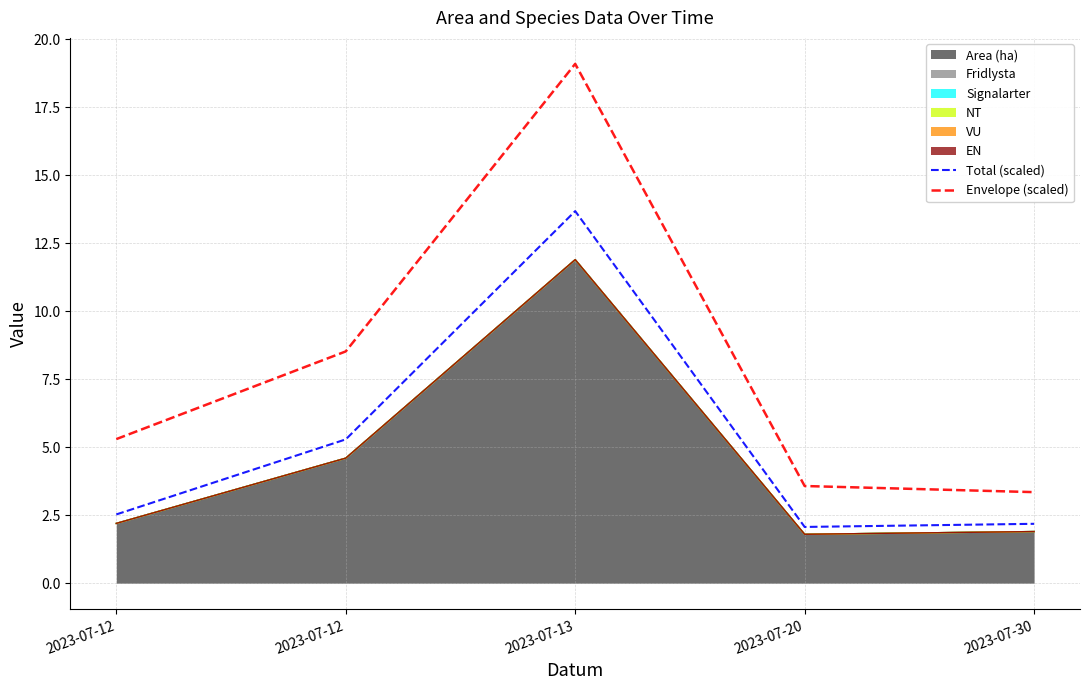

True or false: Envelope (scaled) and Total (scaled) intersect in this chart.

False